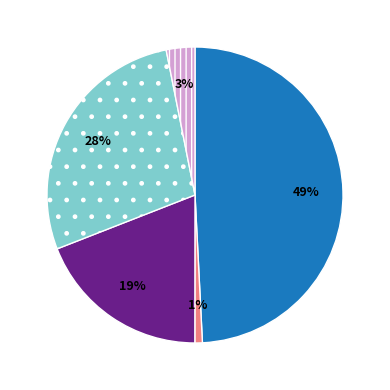

Does any single category account for the majority?

No